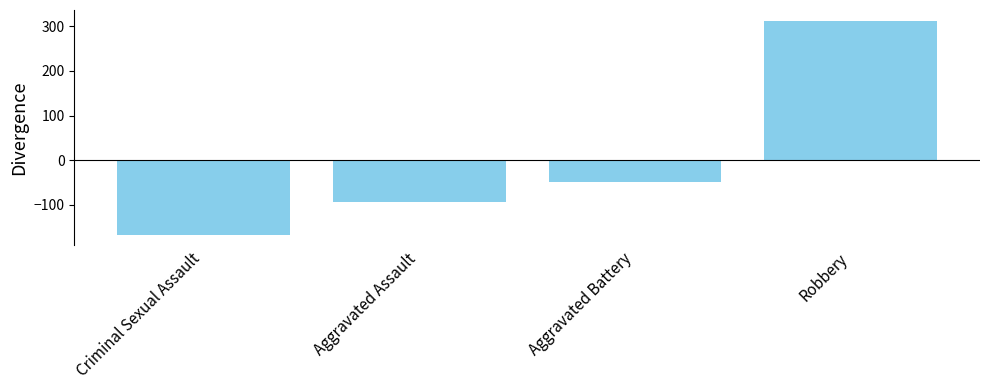

Rank the categories by value from lowest to highest.

Criminal Sexual Assault, Aggravated Assault, Aggravated Battery, Robbery